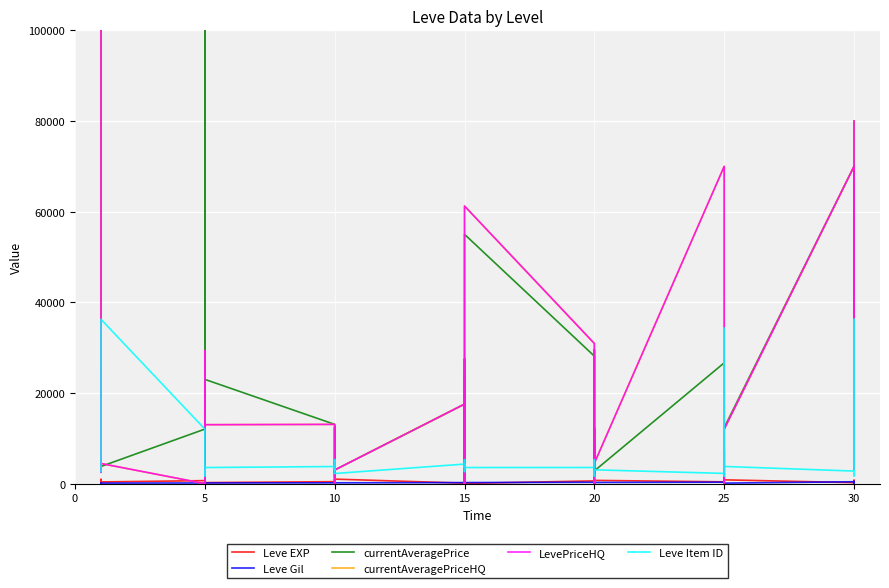

How many intersections are there between Leve Gil and Leve EXP?

8